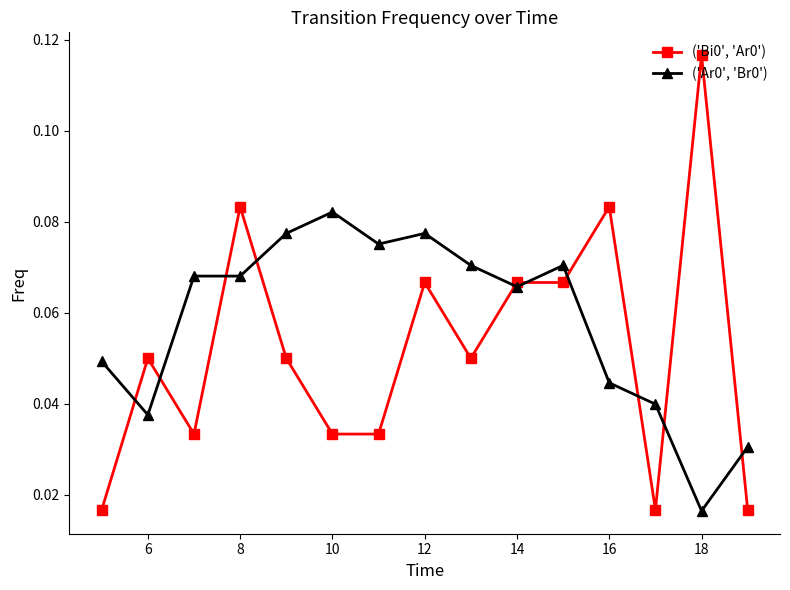

Does the chart have visible grid lines?

No